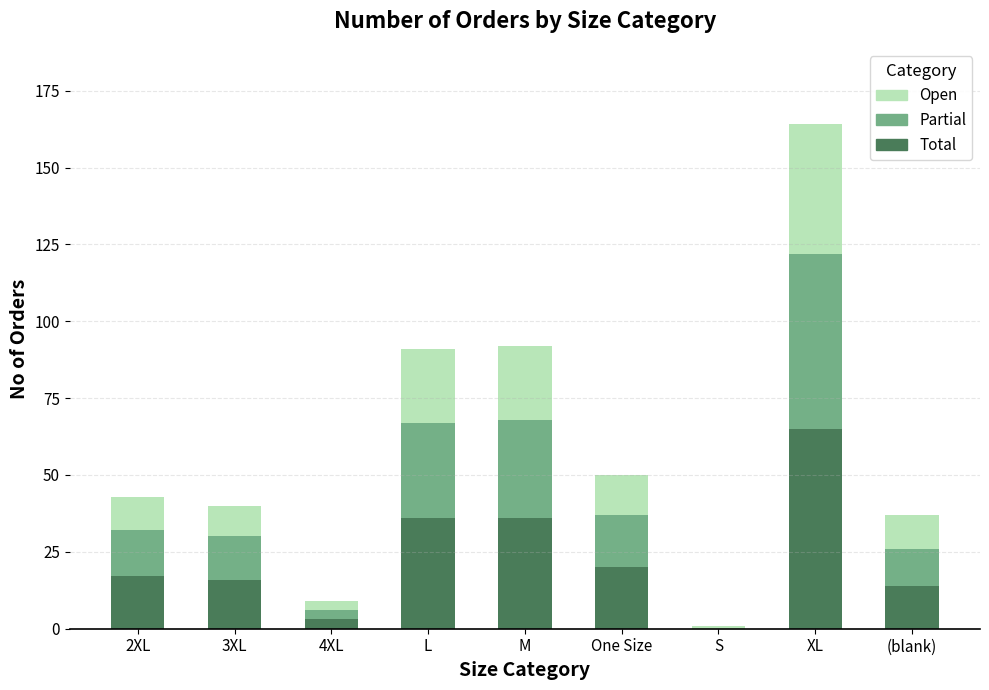

Does the chart contain stacked bars?

Yes